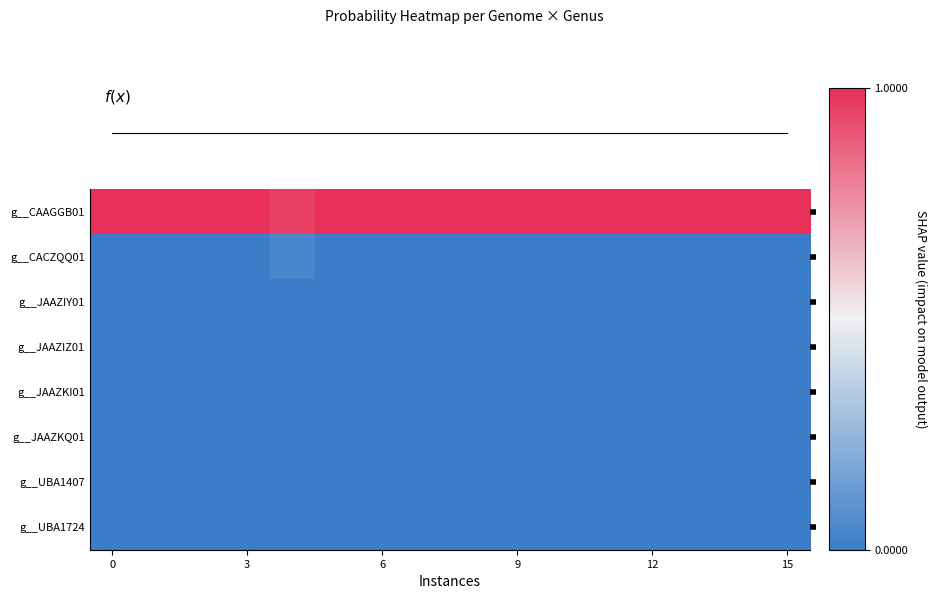

Which series has the largest total across all categories?

g__CAAGGB01